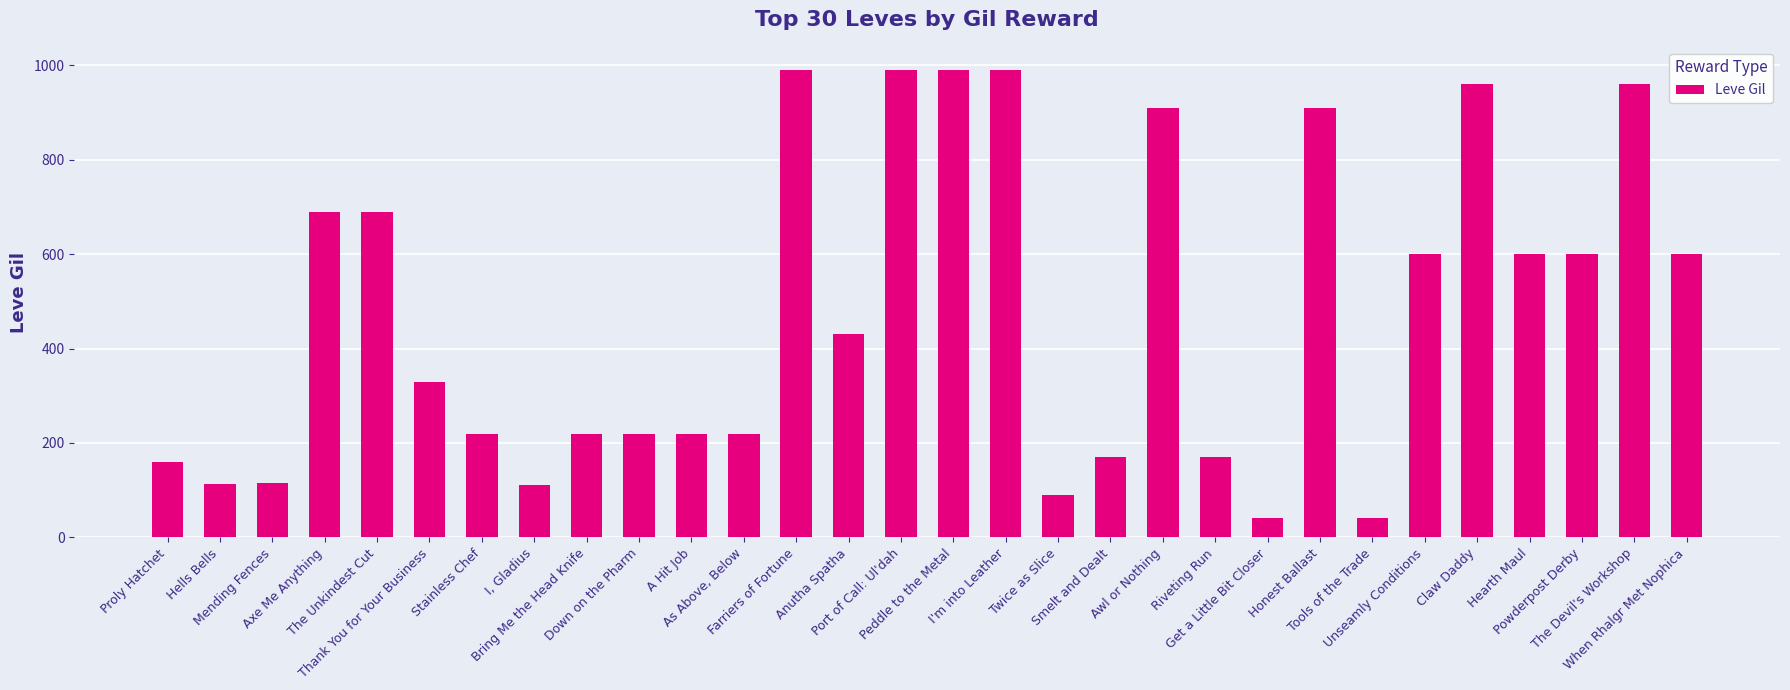

Read the value at Proly Hatchet.

160